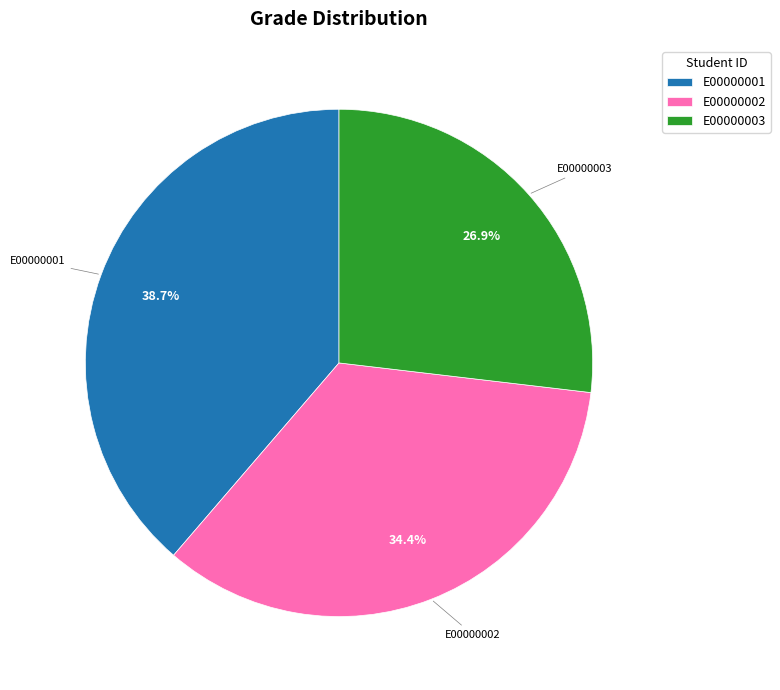

Is it true that E00000003 is 33% of the pie?

False